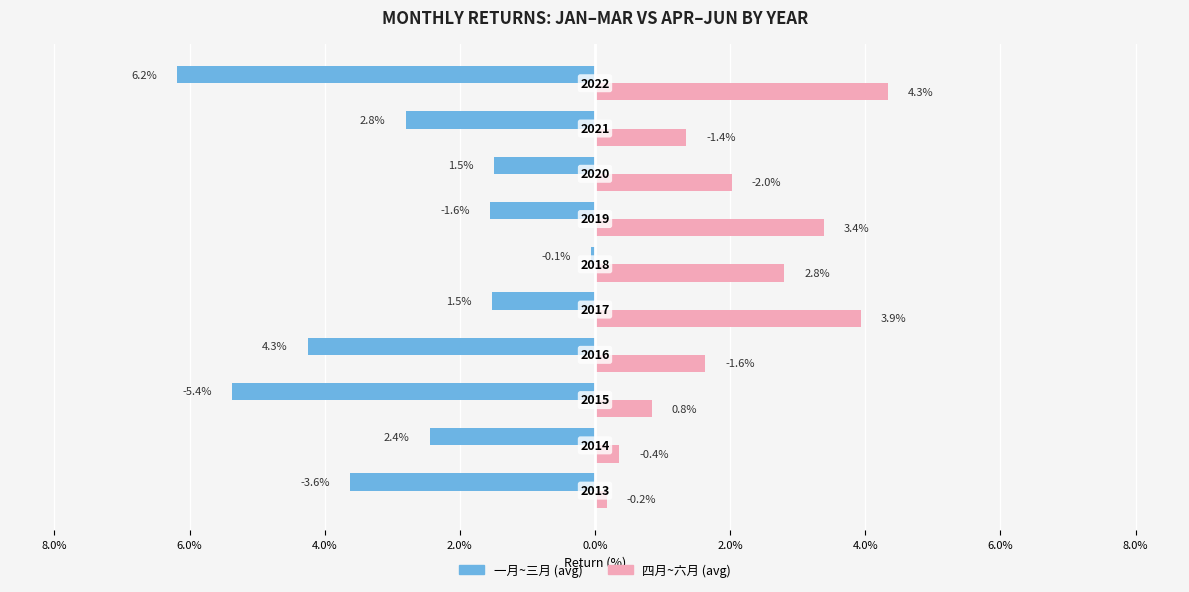

What is the sum of all 一月~三月 (avg) values?

-29.3